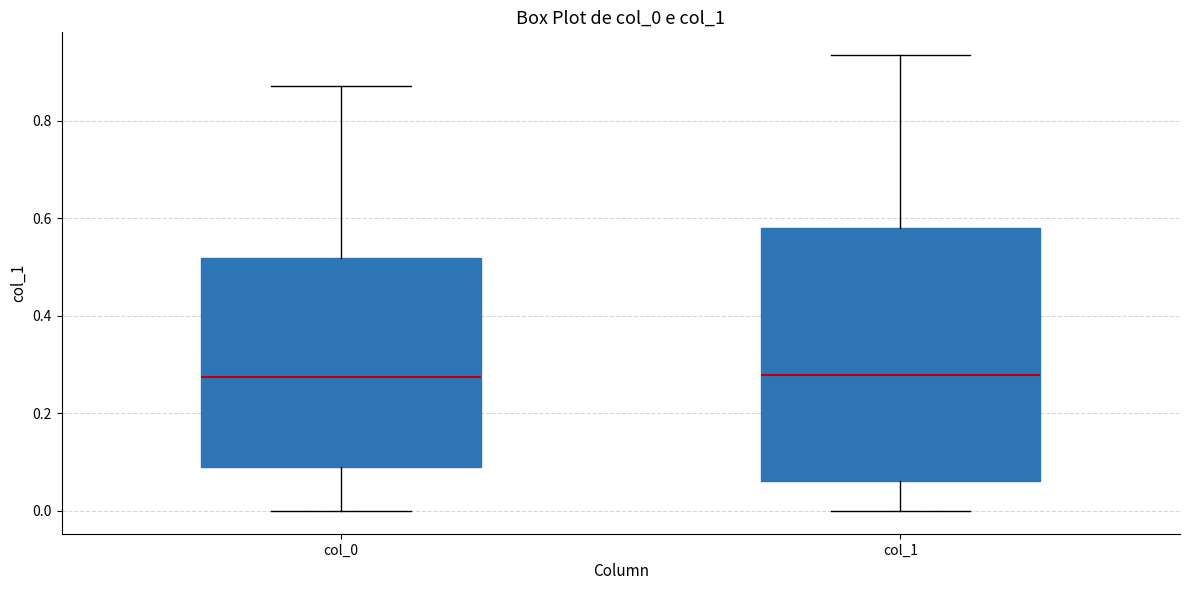

Reading left to right, transcribe this box plot: for each box, give where its median line is, the range the box spans, and where its two whiskers end, as read against the y-axis. The values are not printed on the chart, so give them approximately, as read against the axis.

col_0: median 0.28, box 0.10 to 0.52, whiskers 0.00 to 0.88
col_1: median 0.28, box 0.06 to 0.58, whiskers 0.00 to 0.94